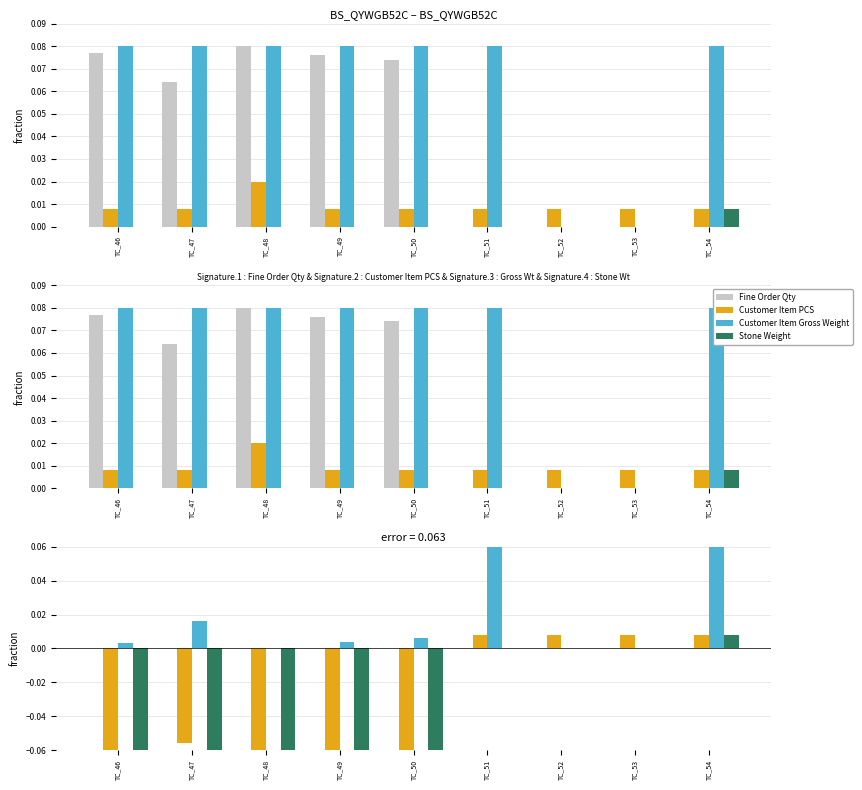

Is it true that Customer Item PCS equals 0.0 at TC_54?

True